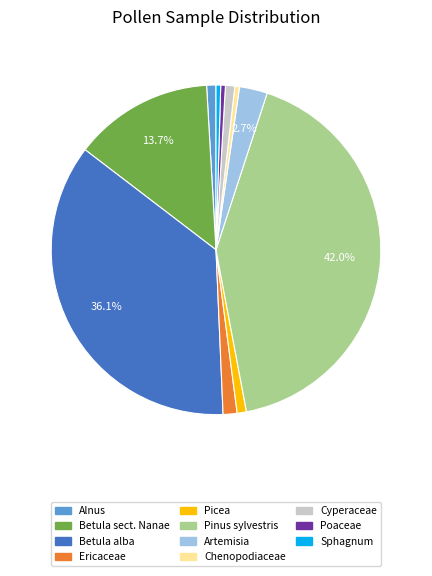

Is there any slice that represents more than half of the pie?

No